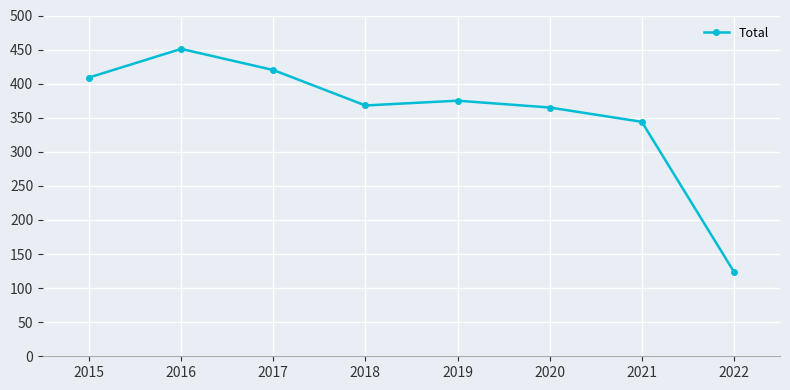

Reading right to left, transcribe all the data shown in this chart.

2022=124	2021=344	2020=365	2019=375	2018=368	2017=420	2016=451	2015=409